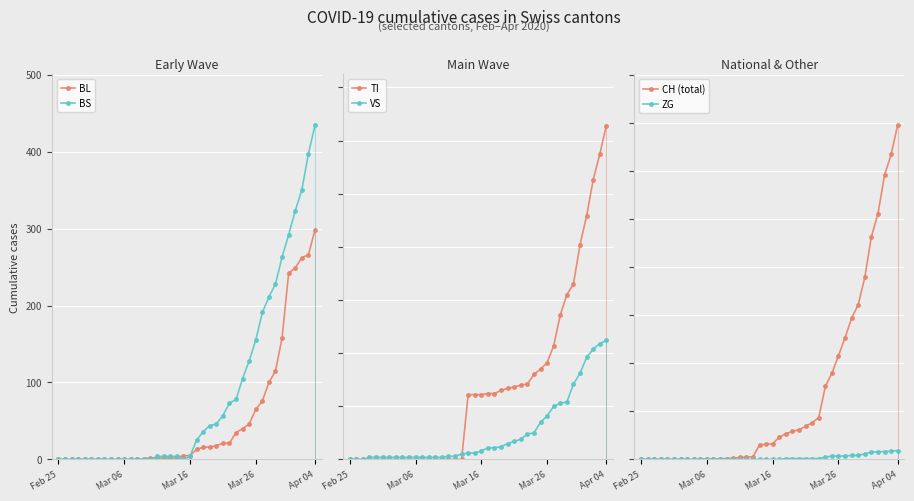

How many values in the CH (total) series are below 82?

20